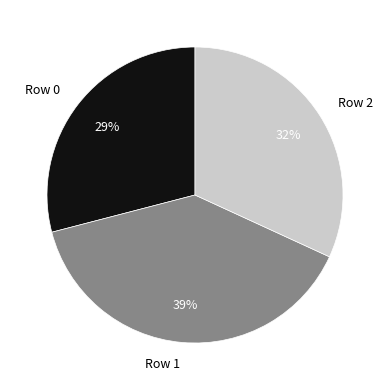

Which slice is the smallest?

Row 0